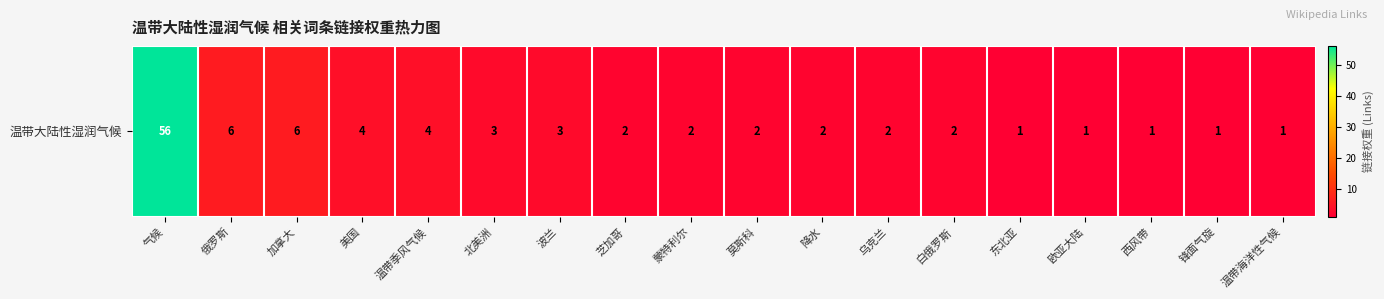

Rank the categories by value from lowest to highest.

东北亚, 欧亚大陆, 西风带, 锋面气旋, 温带海洋性气候, 芝加哥, 蒙特利尔, 莫斯科, 降水, 乌克兰, 白俄罗斯, 北美洲, 波兰, 美国, 温带季风气候, 俄罗斯, 加拿大, 气候